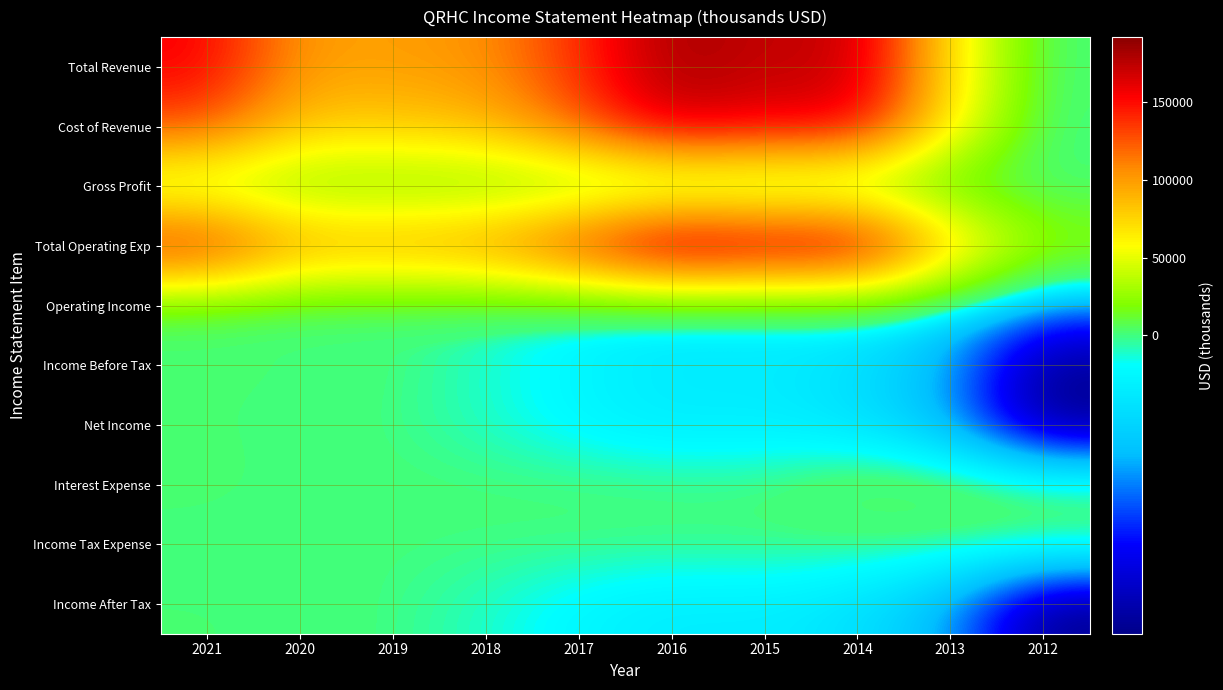

What is the minimum value shown in the chart?

-42200